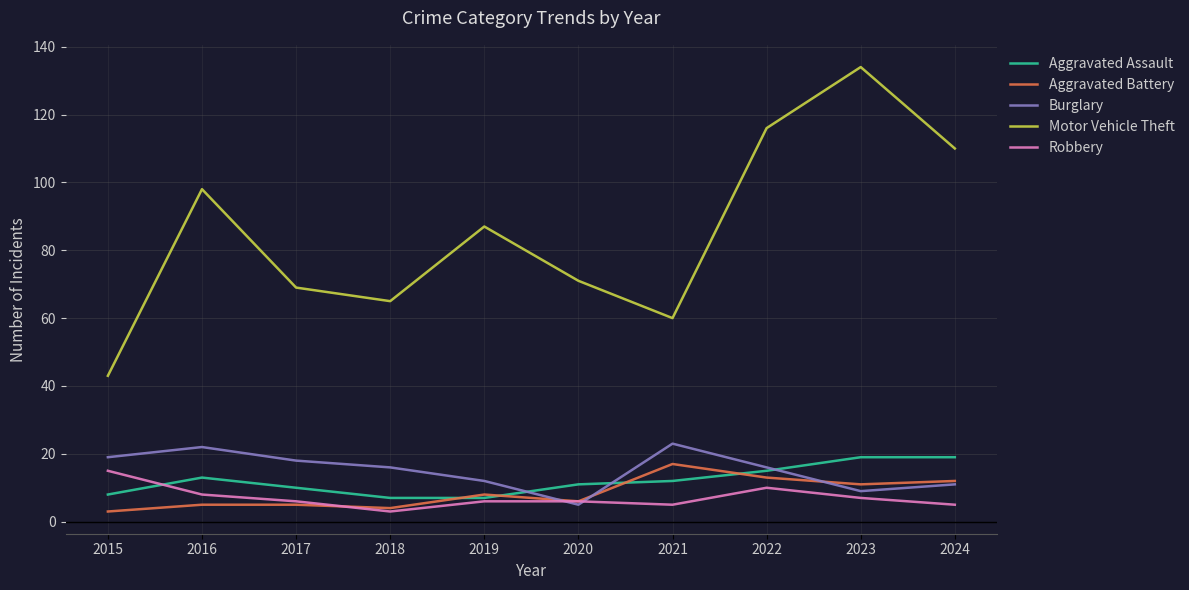

What is the spread (max minus min) of values at 2017?

64